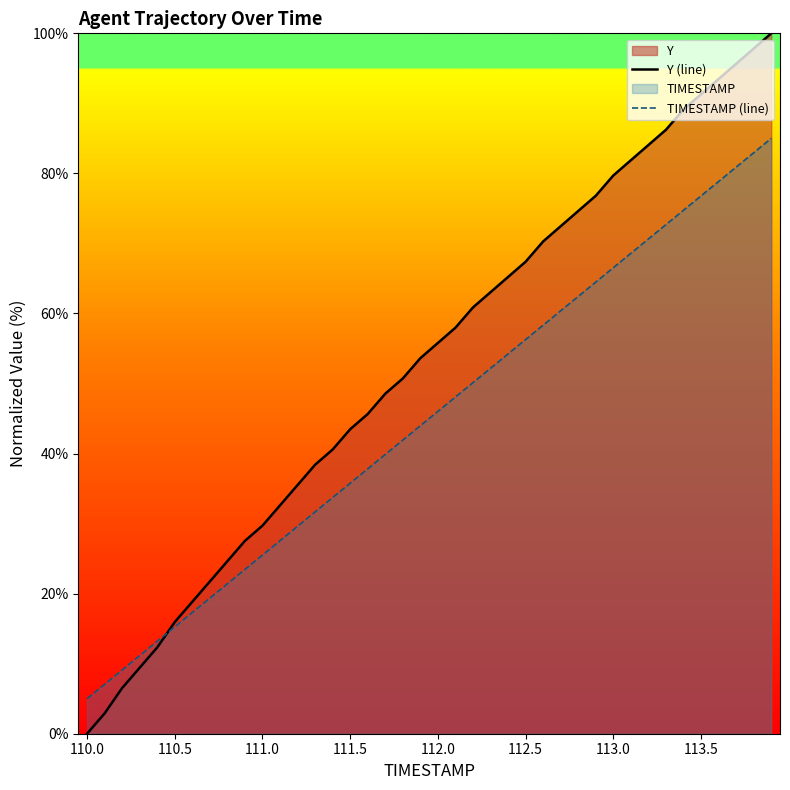

At which label does Y (line) first exceed 55?

112.0